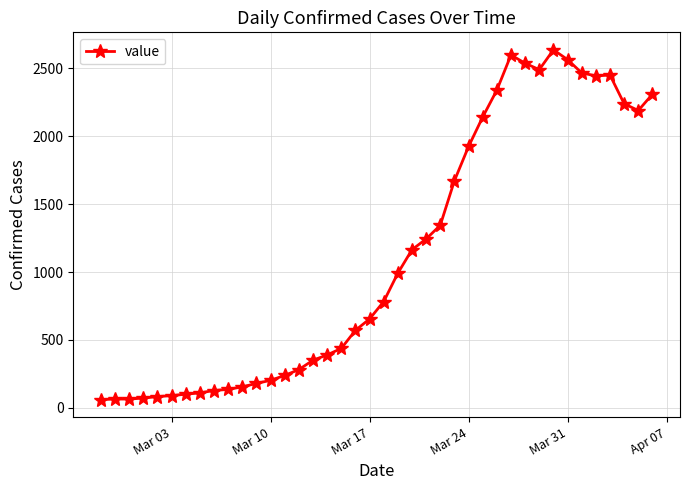

What is the greatest value displayed?

2637